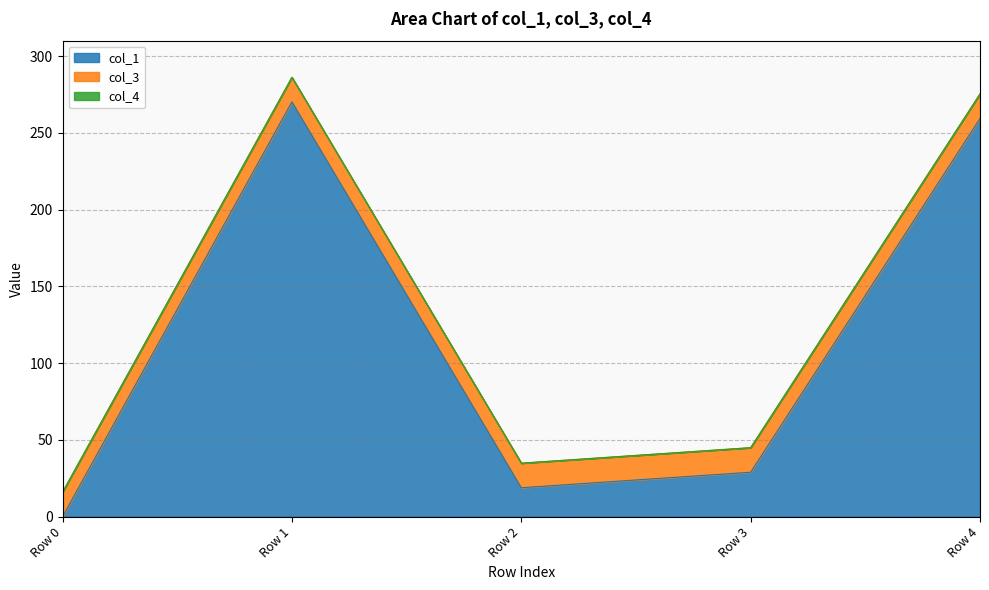

True or false: col_4 and col_1 intersect in this chart.

False